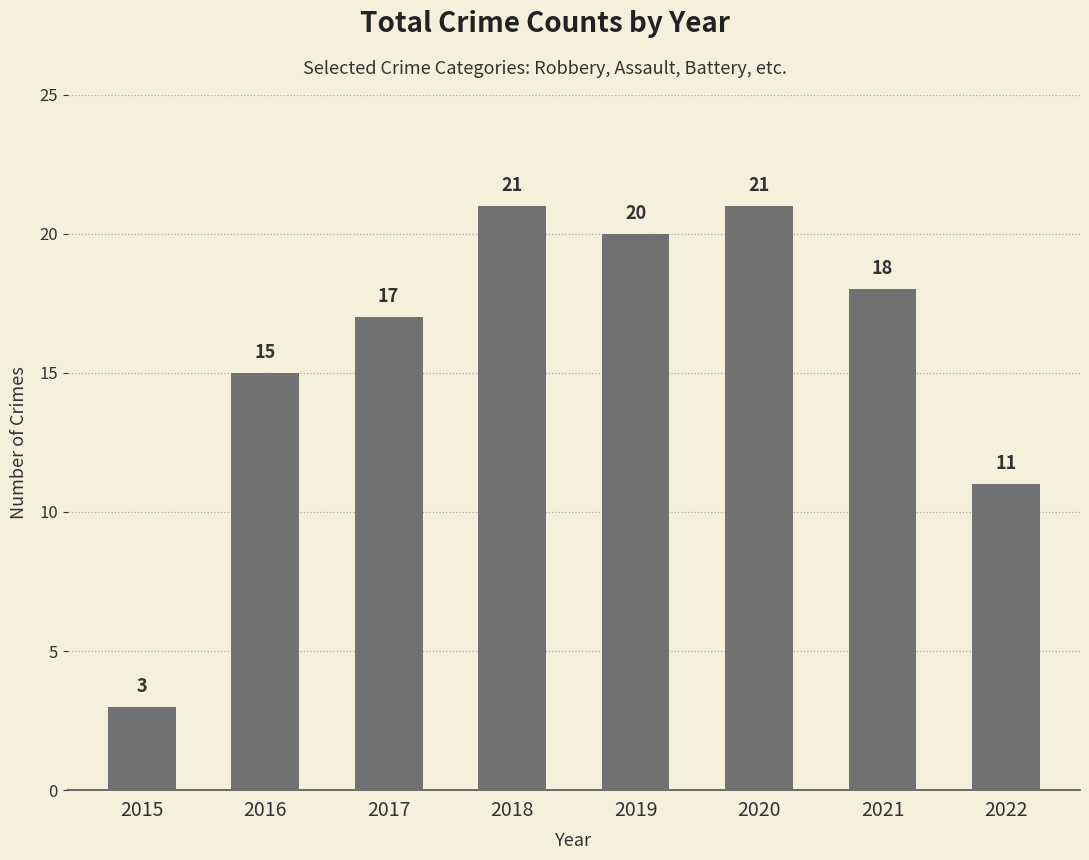

What is the value of the 8th bar from the left?

11